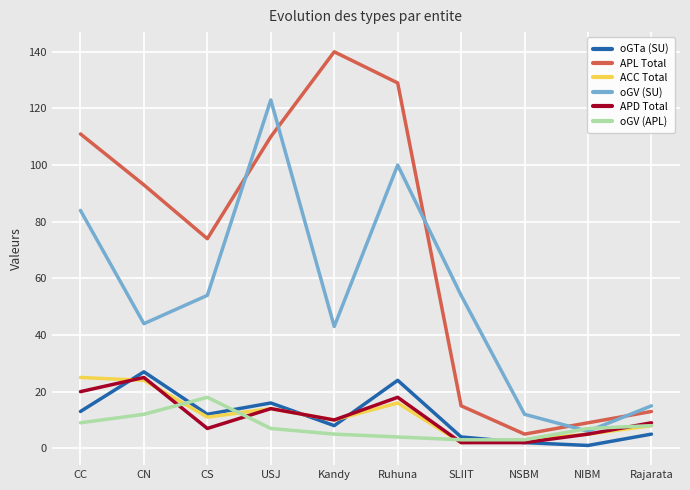

Count the number of categories in the chart.

10